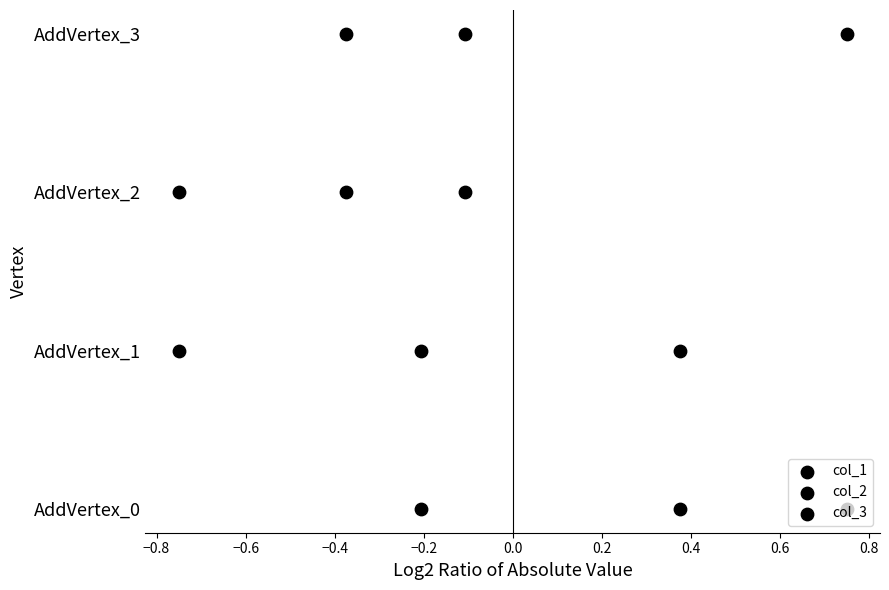

Which series reaches the minimum Y coordinate?

col_1